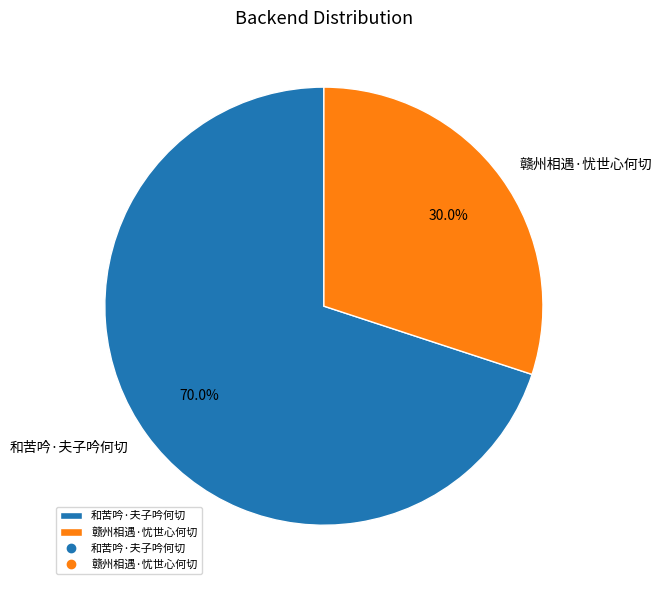

Which slice is the smallest?

赣州相遇·忧世心何切